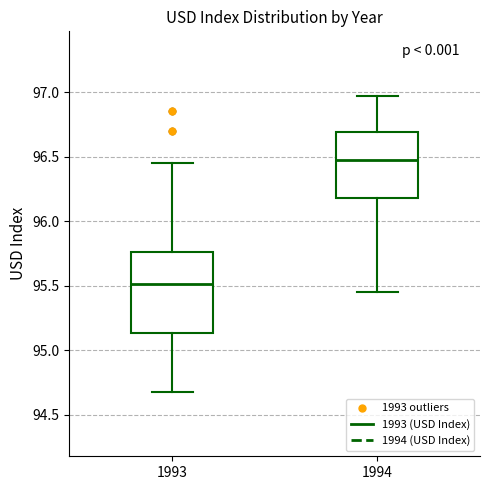

Reading left to right, transcribe this box plot: for each box, give where its median line is, the range the box spans, and where its two whiskers end, as read against the y-axis. The values are not printed on the chart, so give them approximately, as read against the axis.

1993: median 95.50, box 95.15 to 95.75, whiskers 94.70 to 96.45
1994: median 96.45, box 96.20 to 96.70, whiskers 95.45 to 96.95